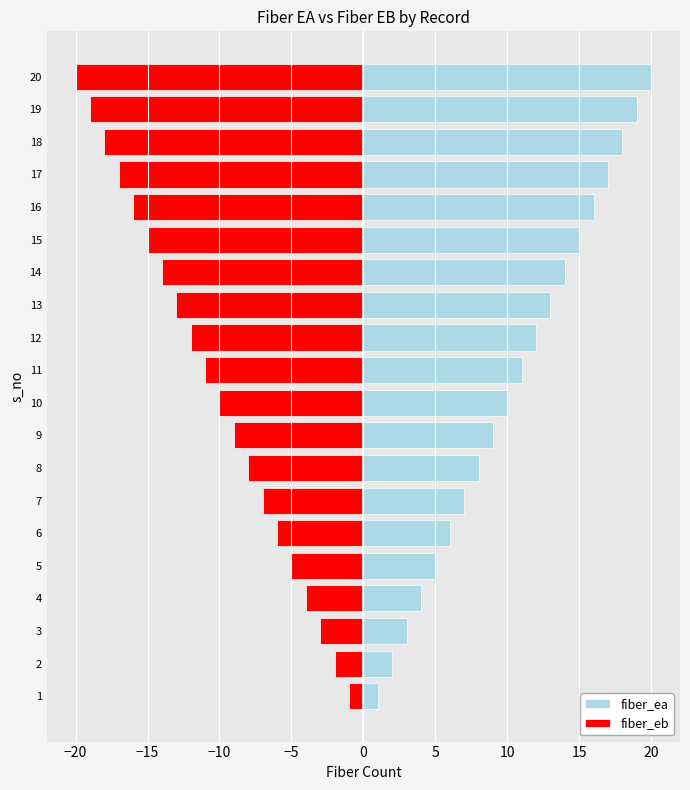

What is the difference between the maximum and second lowest values in the fiber_eb series?

18